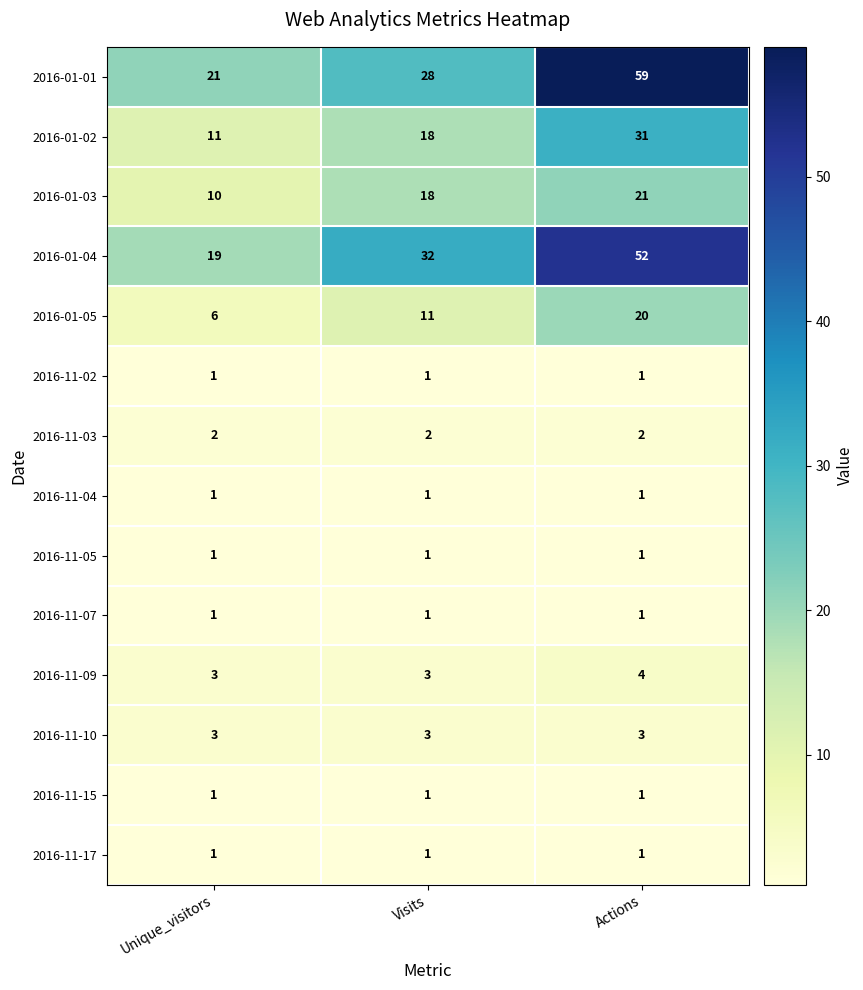

Is it true that 2016-11-07 equals 0 at Actions?

False